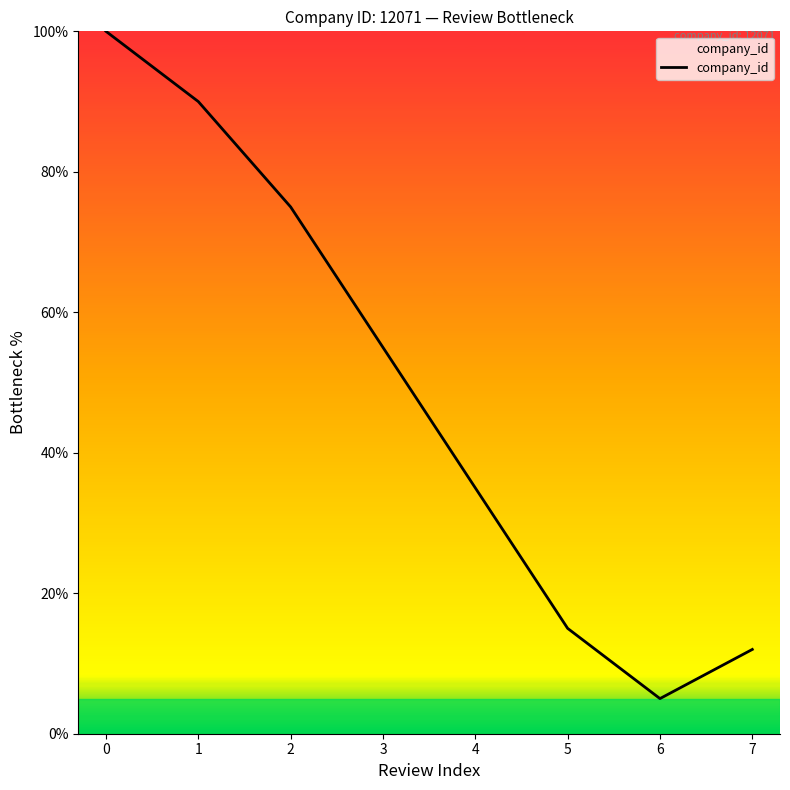

Does the chart have visible grid lines?

No